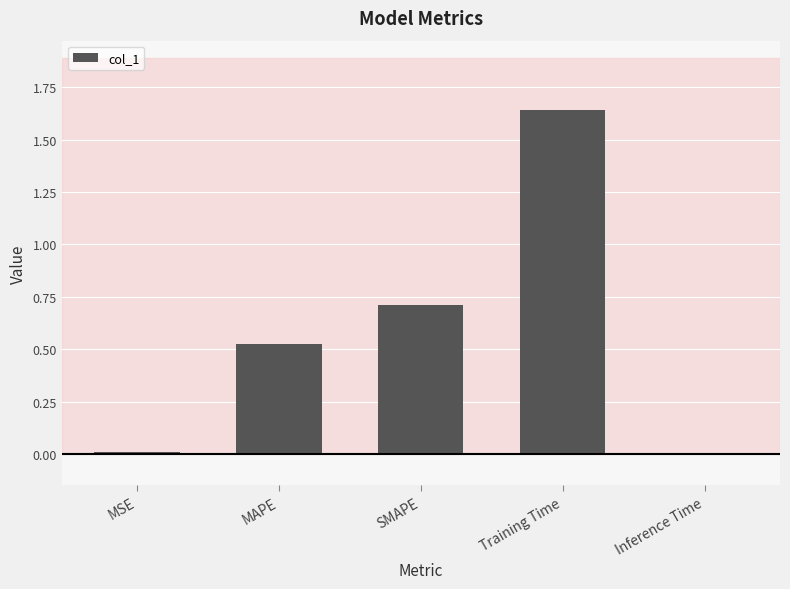

Which has a higher value, MAPE or Training Time?

Training Time